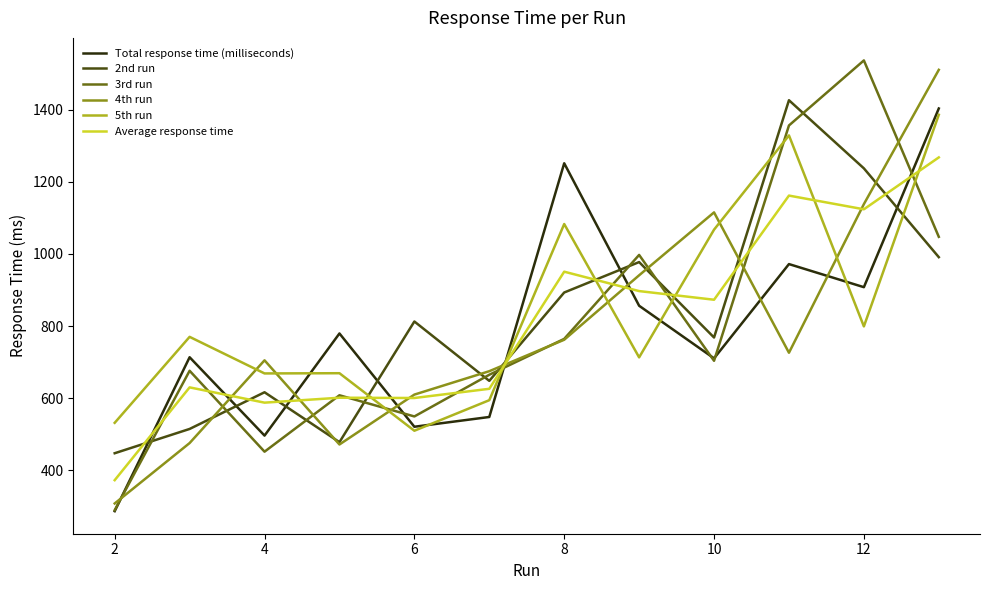

True or false: 4th run and Total response time (milliseconds) intersect in this chart.

True